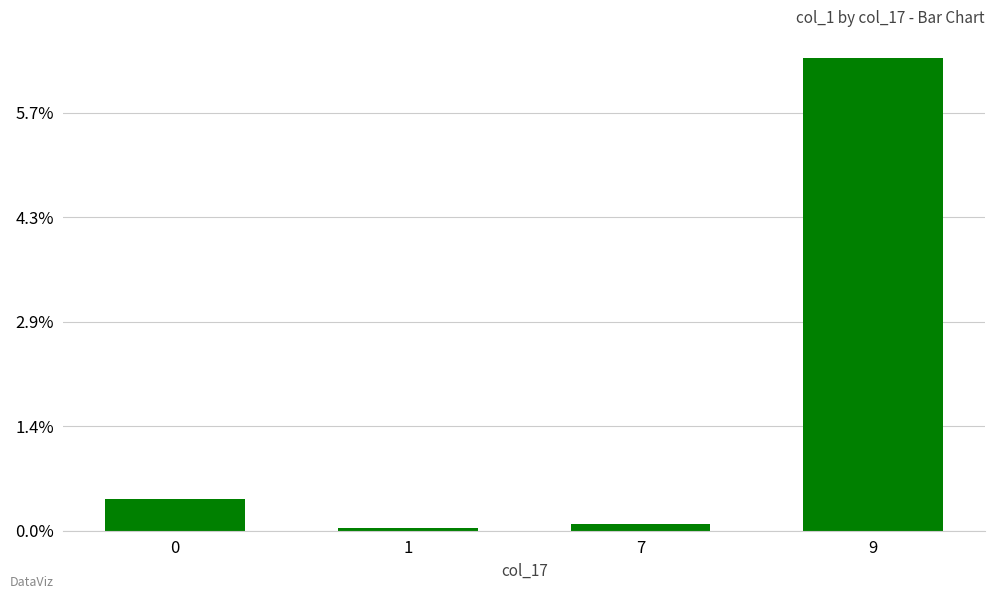

Are the bars horizontal?

No